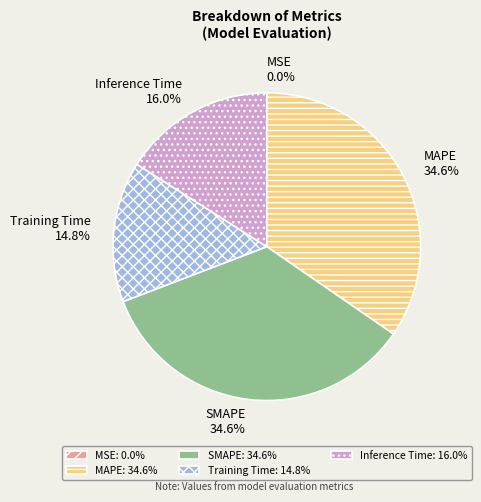

Which has a higher value, Training Time or MAPE?

MAPE